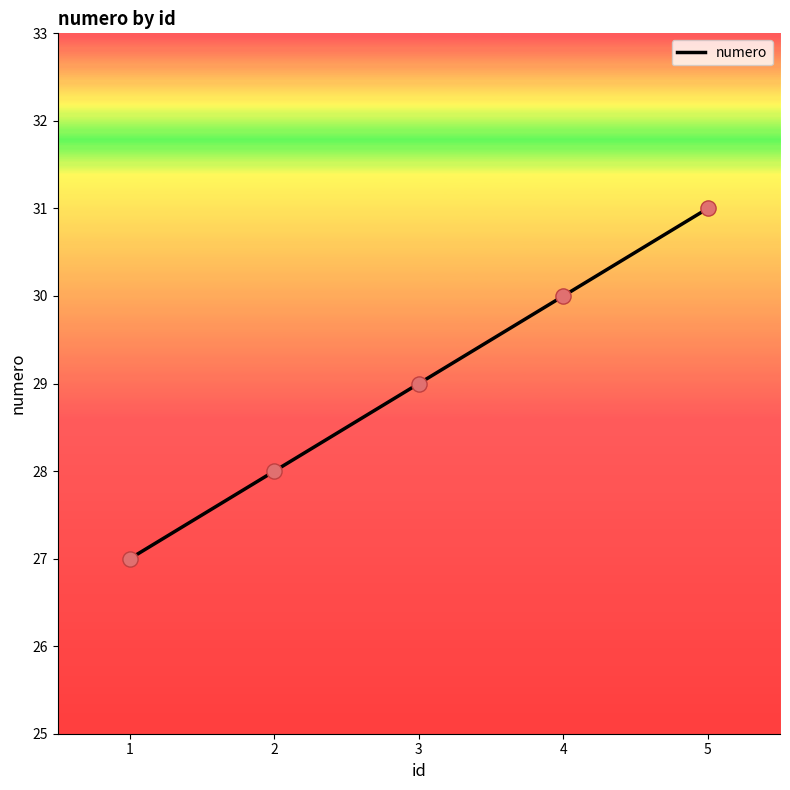

Which has a higher value, 2 or 5?

5